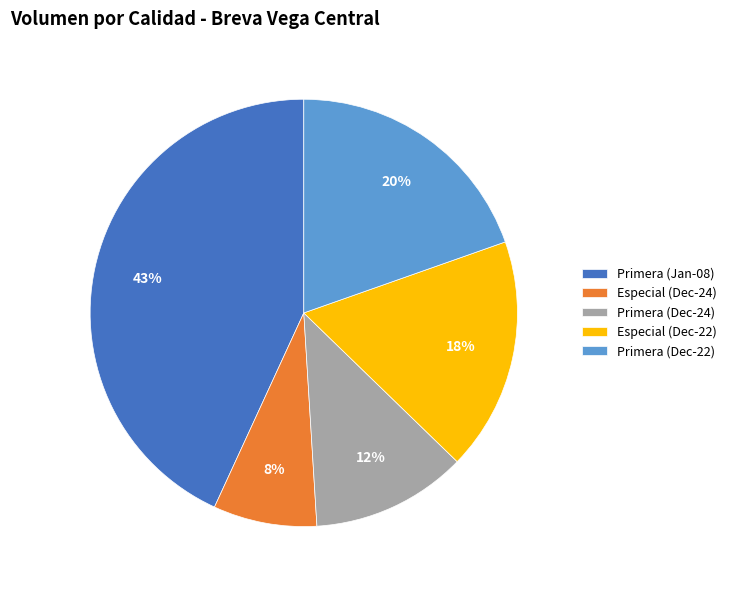

Is there any slice that represents more than half of the pie?

No